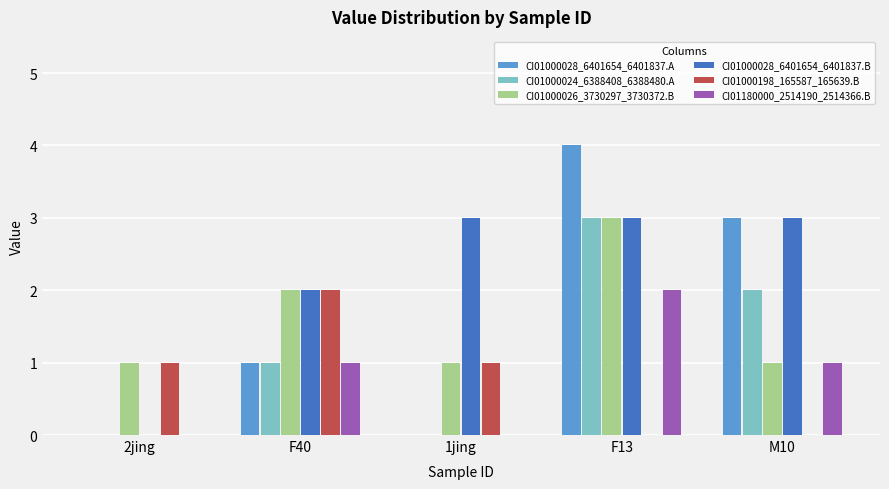

Reading right to left, list all the values displayed in this chart.

CI01000028_6401654_6401837.A: 3	4	0	1	0
CI01000024_6388408_6388480.A: 2	3	0	1	0
CI01000026_3730297_3730372.B: 1	3	1	2	1
CI01000028_6401654_6401837.B: 3	3	3	2	0
CI01000198_165587_165639.B: 0	0	1	2	1
CI01180000_2514190_2514366.B: 1	2	0	1	0